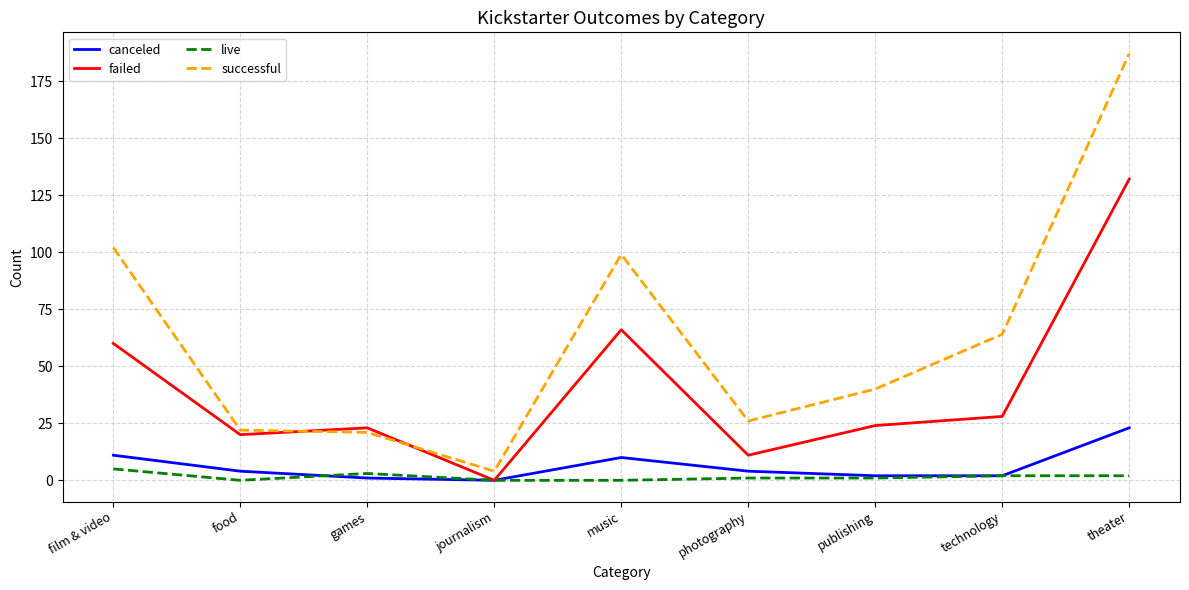

Which series changed the most between food and theater?

successful